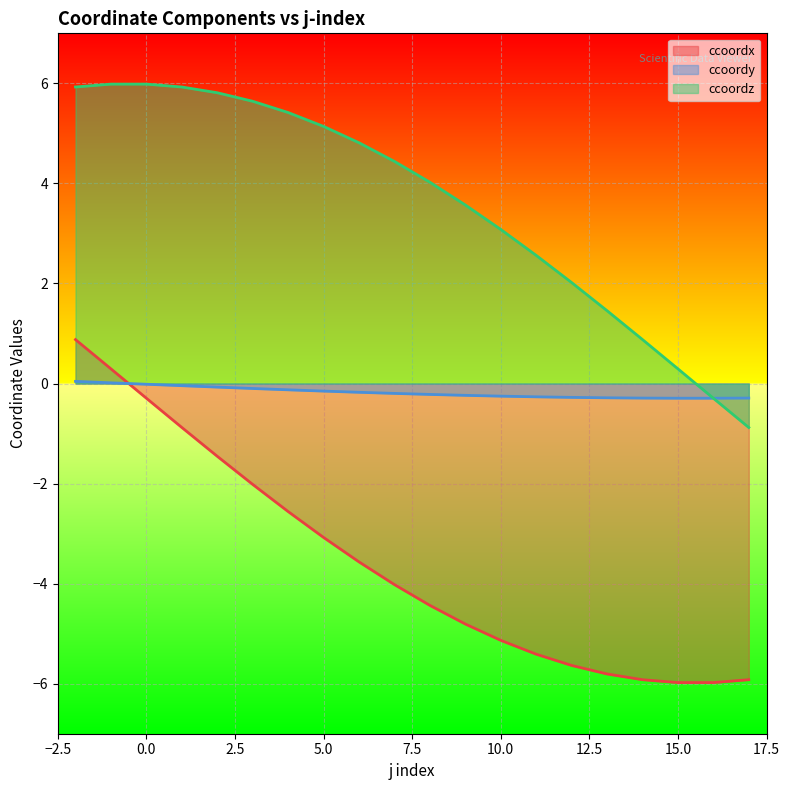

The value of ccoordx at 12 is -9.1. True or false?

False